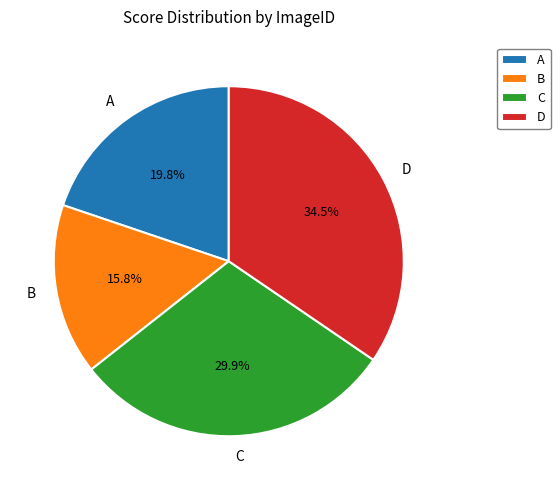

How many segments does this pie chart have?

4